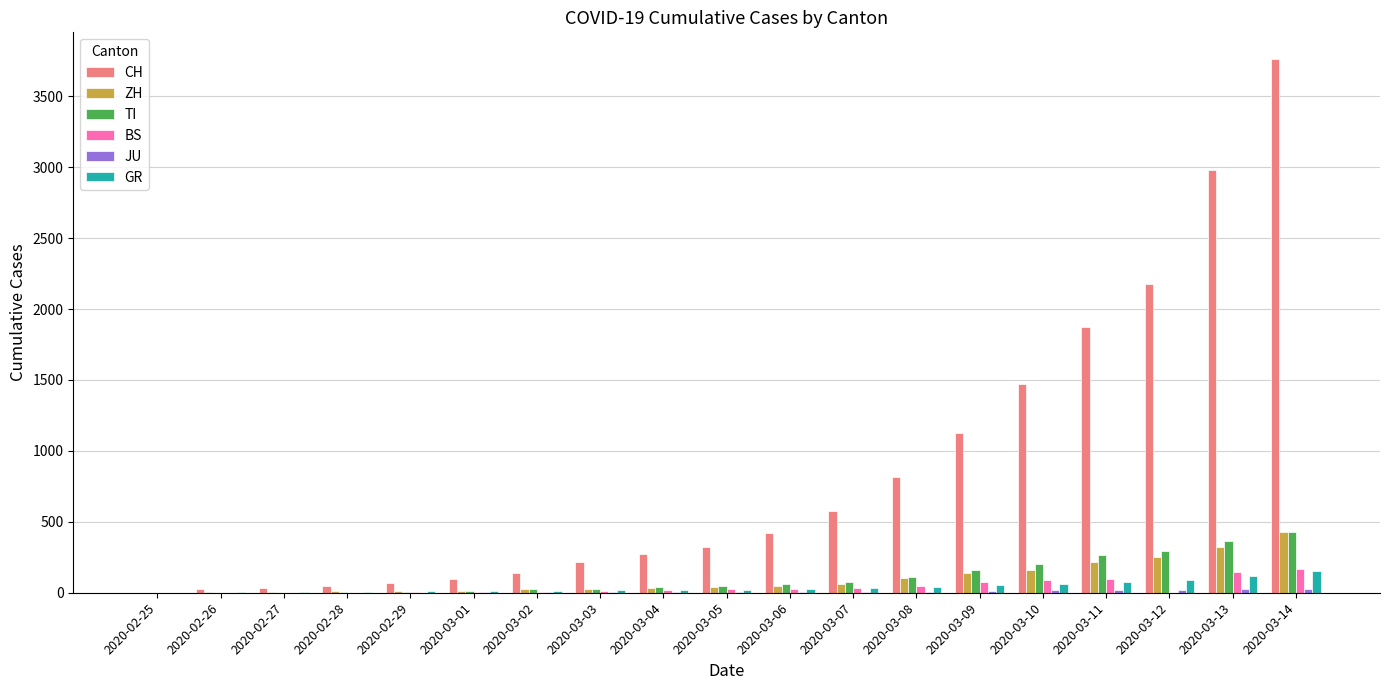

At which category is the sum across all series the highest?

2020-03-14